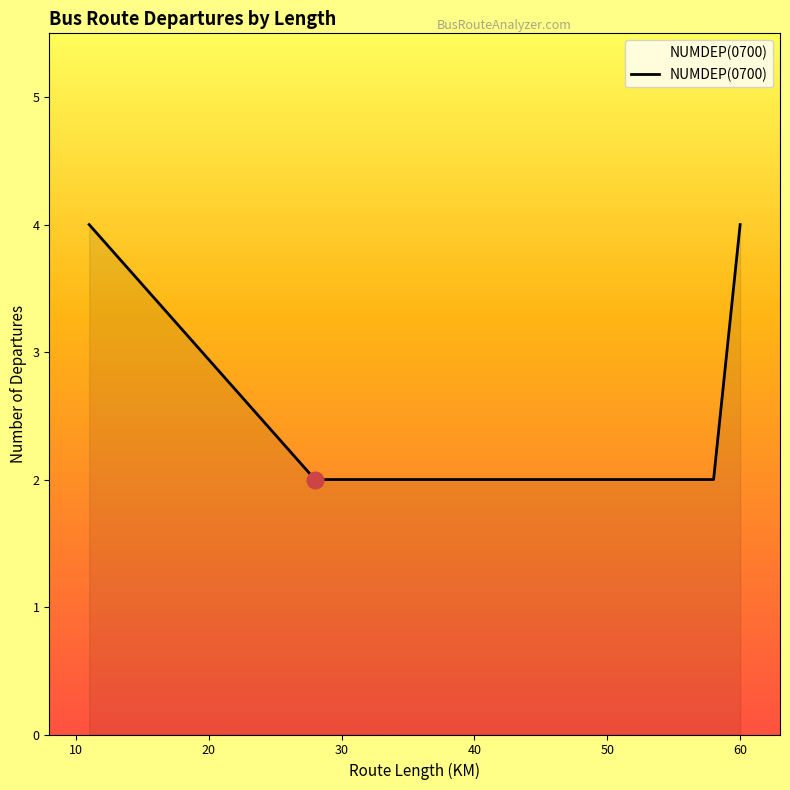

What is the sum of all values?

16